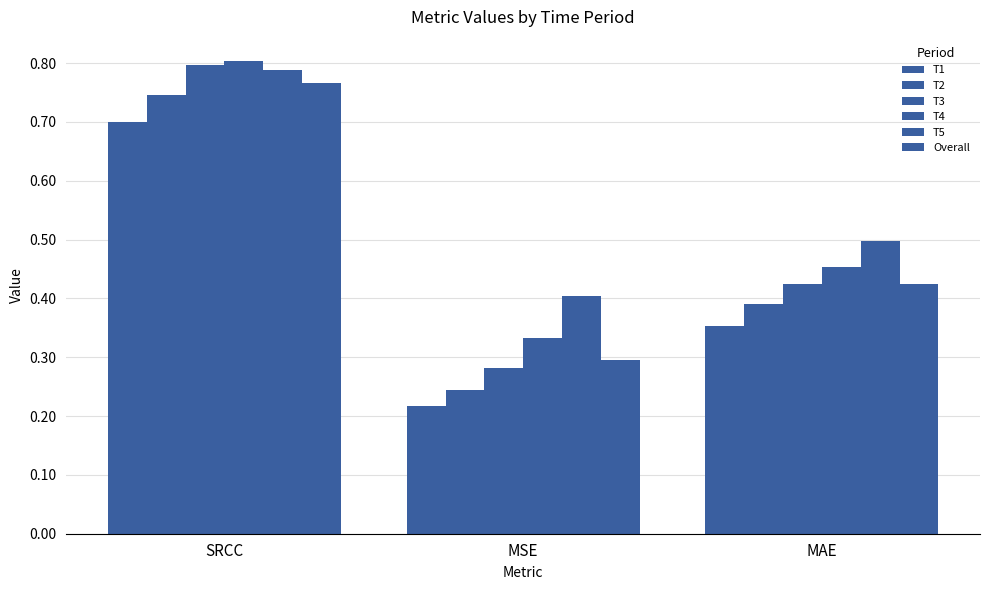

Reading right to left, what are all the values shown in this chart?

T1: 0.4	0.2	0.7
T2: 0.4	0.2	0.7
T3: 0.4	0.3	0.8
T4: 0.5	0.3	0.8
T5: 0.5	0.4	0.8
Overall: 0.4	0.3	0.8